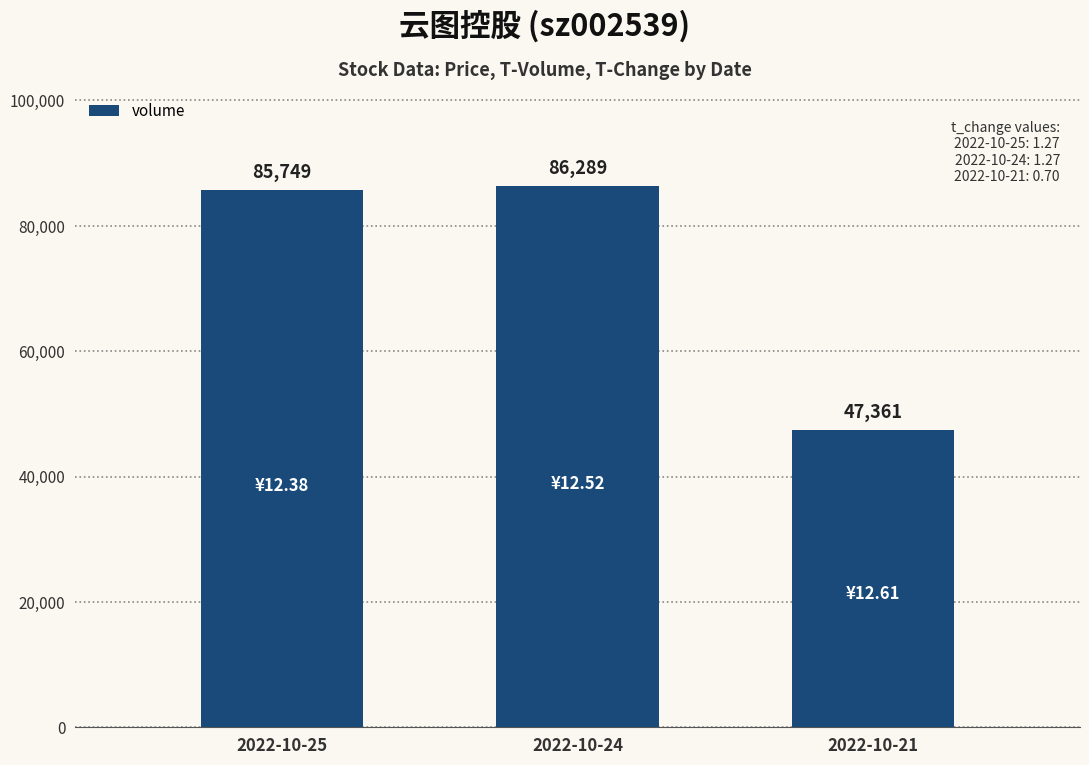

What is the value of the 3rd bar from the left?

47361